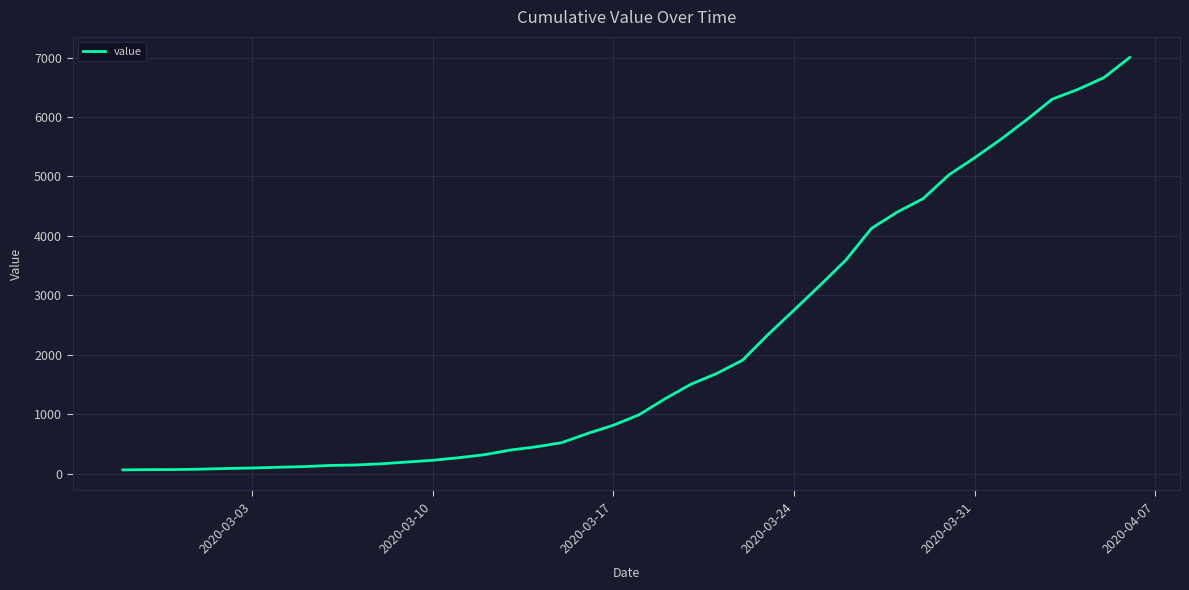

What is the difference between the second highest and minimum values?

6600